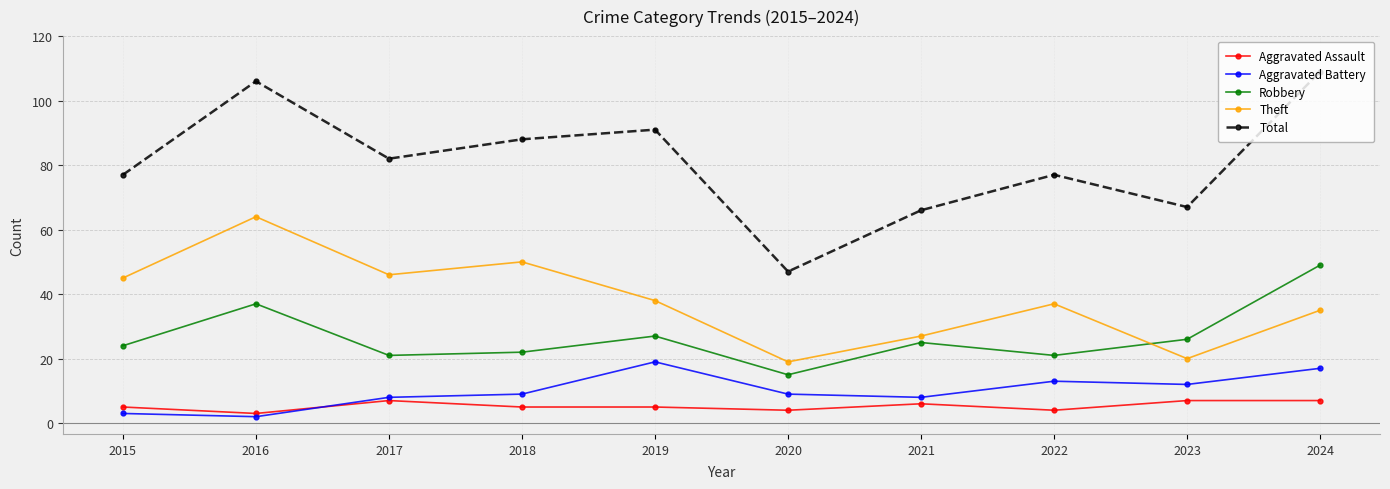

What is the smallest value displayed?

2